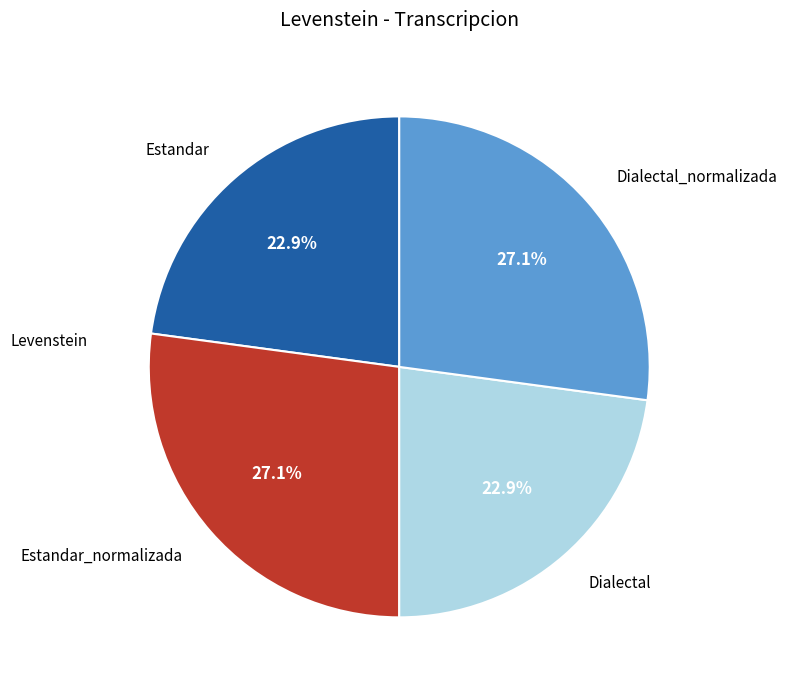

Is Dialectal the majority of the pie?

No